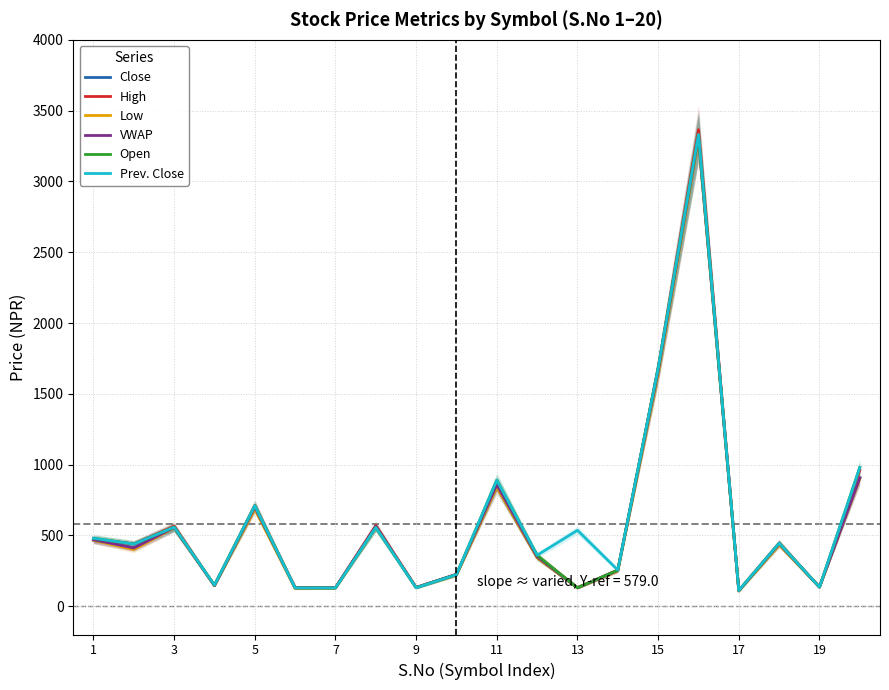

What is the sum of all Open values?

11820.0